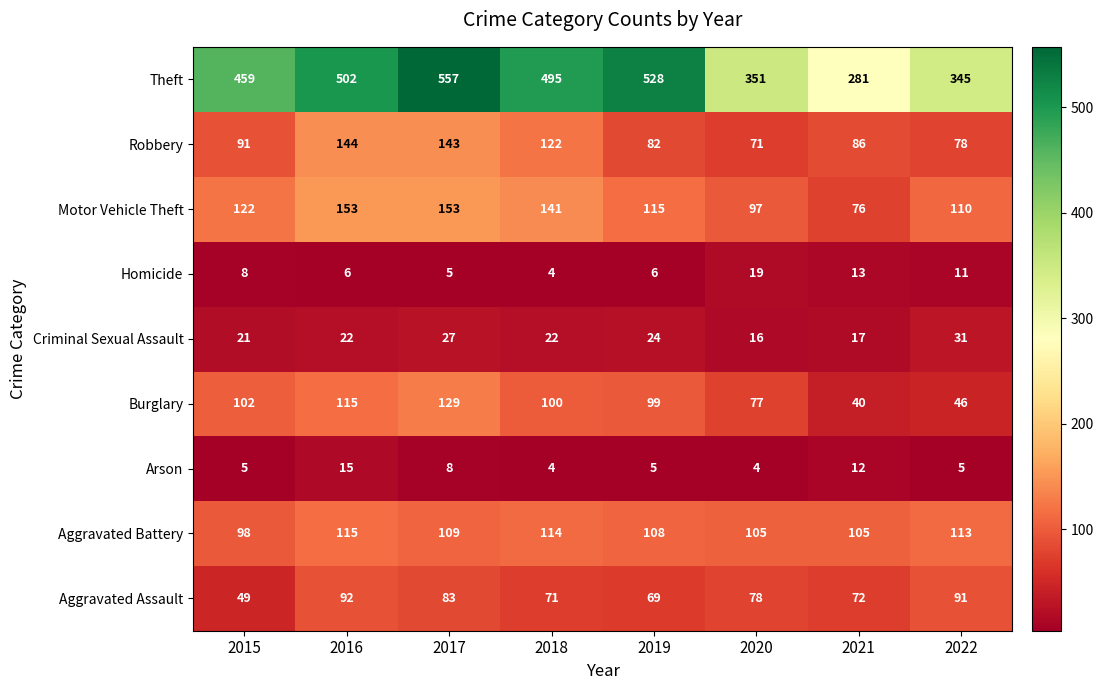

Which series has the largest total across all categories?

Theft